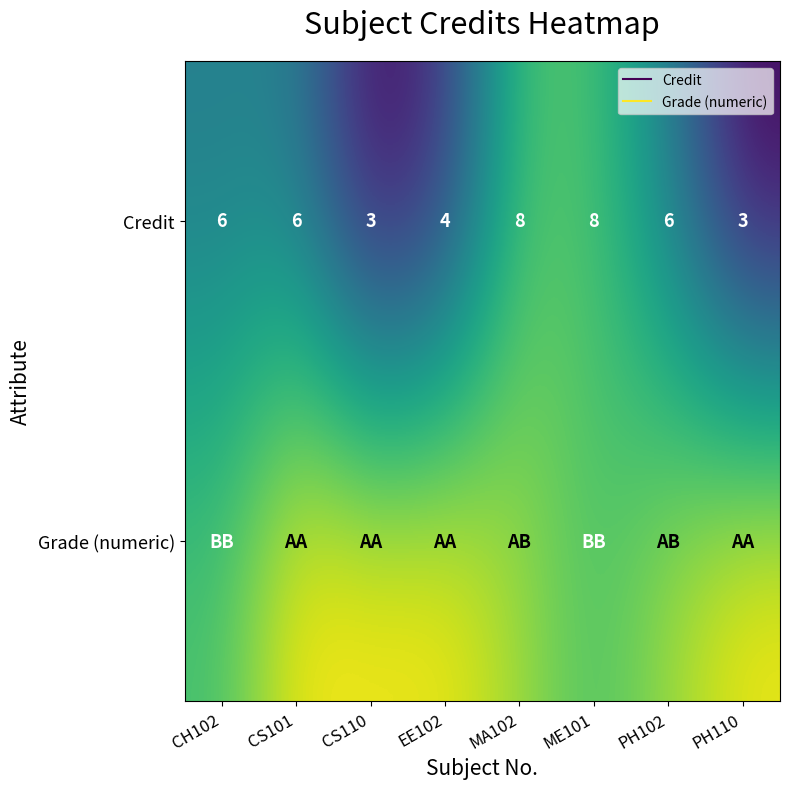

Which series has the largest total across all categories?

Grade (numeric)